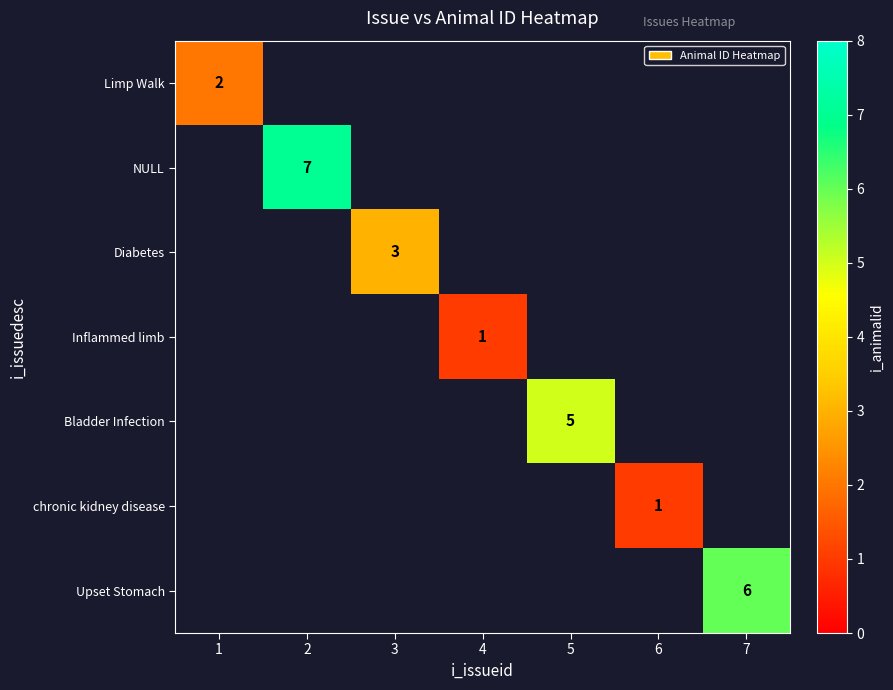

Is it true that Inflammed limb equals 0 at 4?

False